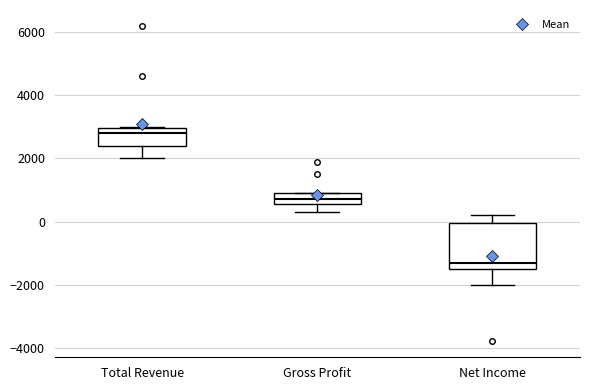

Which box is the tallest, from its lower edge to its upper edge?

Net Income